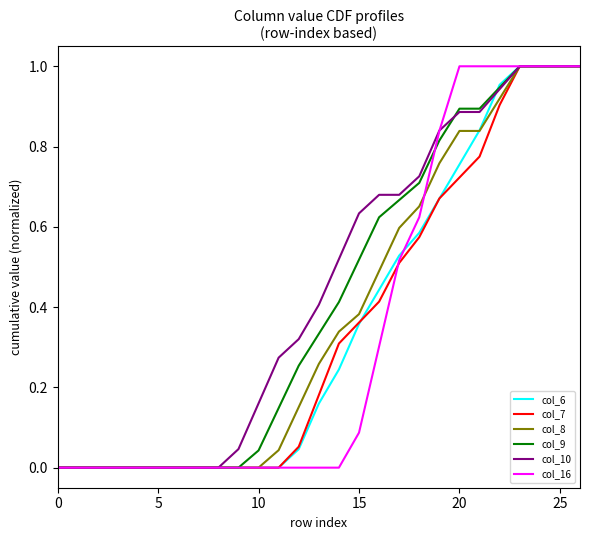

What is the difference between the second highest and second lowest values in the col_10 series?

1.0